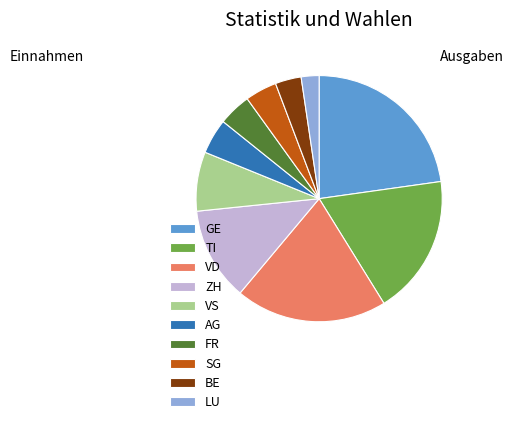

Which has a higher value, VS or ZH?

ZH